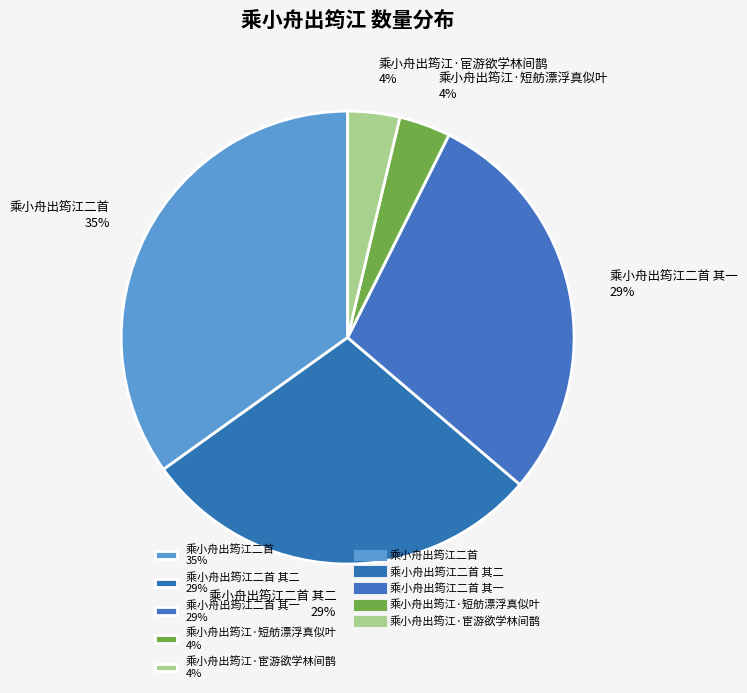

Does 乘小舟出筠江二首 35% account for over 50% of the chart?

No